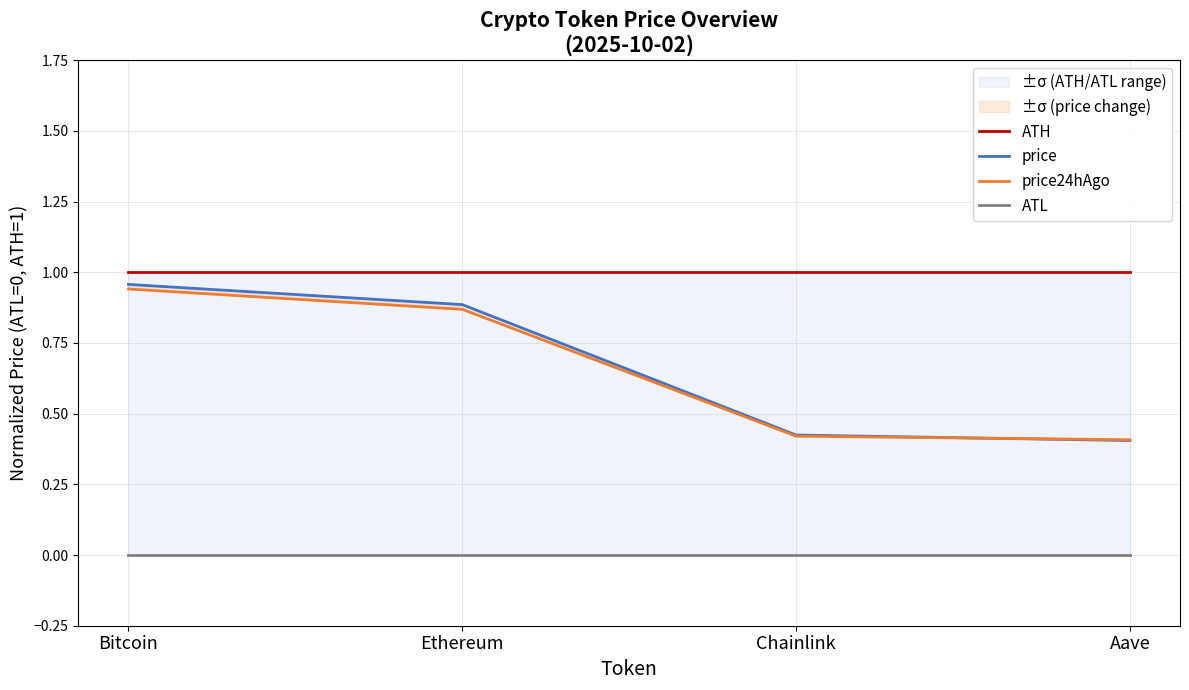

Does the chart display data point markers on the line(s)?

No